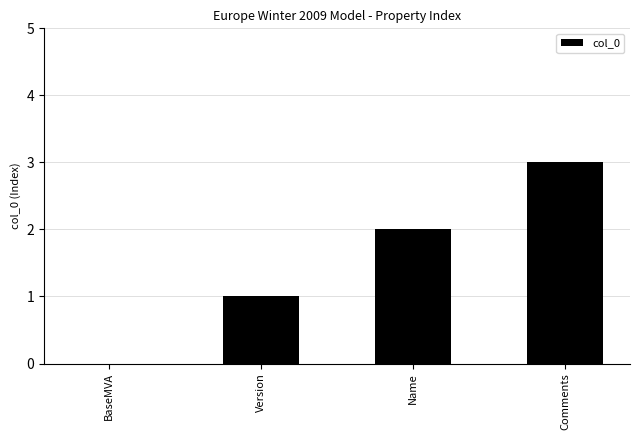

Which has a higher value, Comments or BaseMVA?

Comments